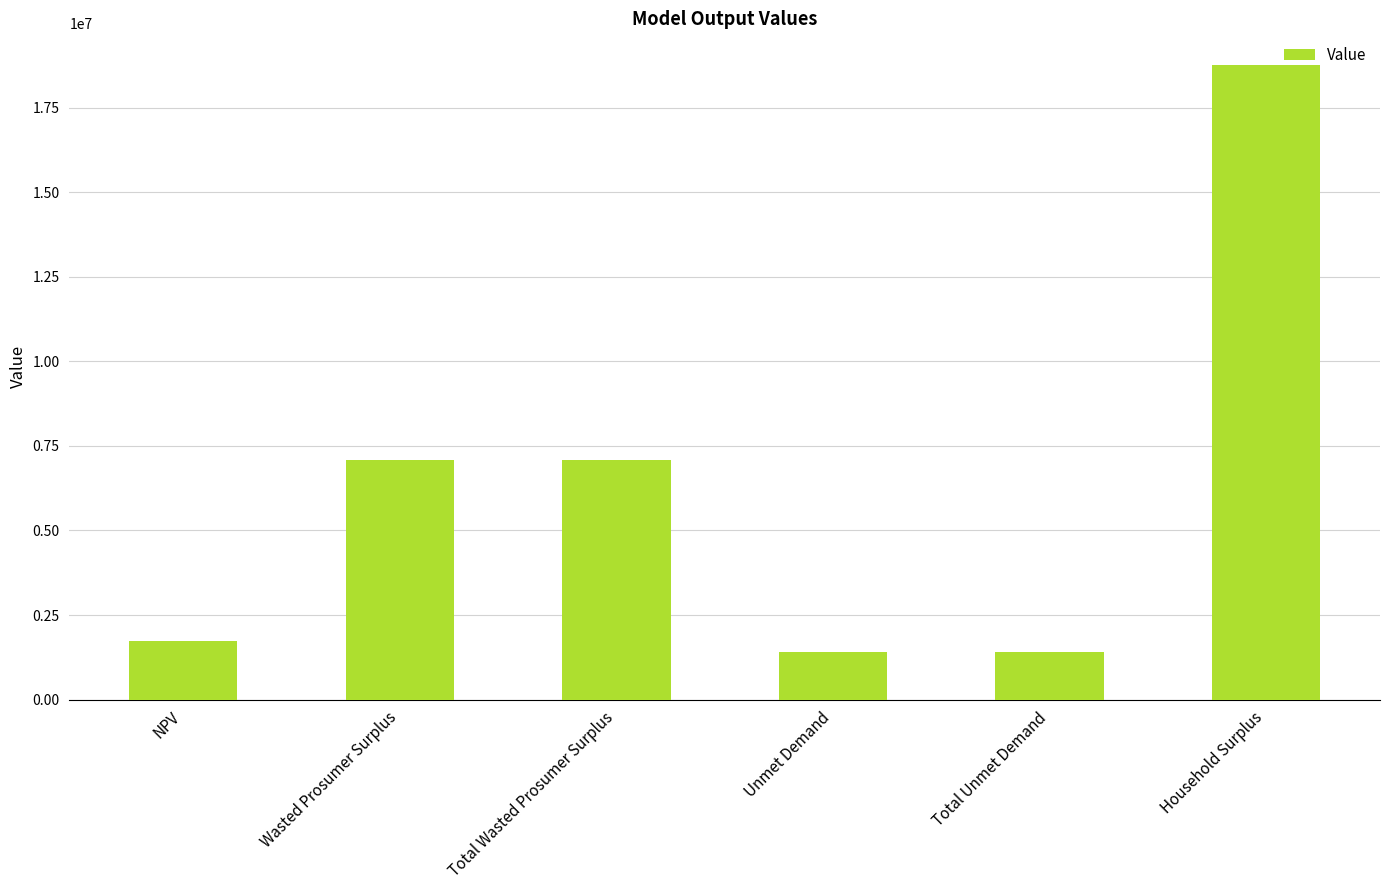

How many categories are shown in the chart?

6